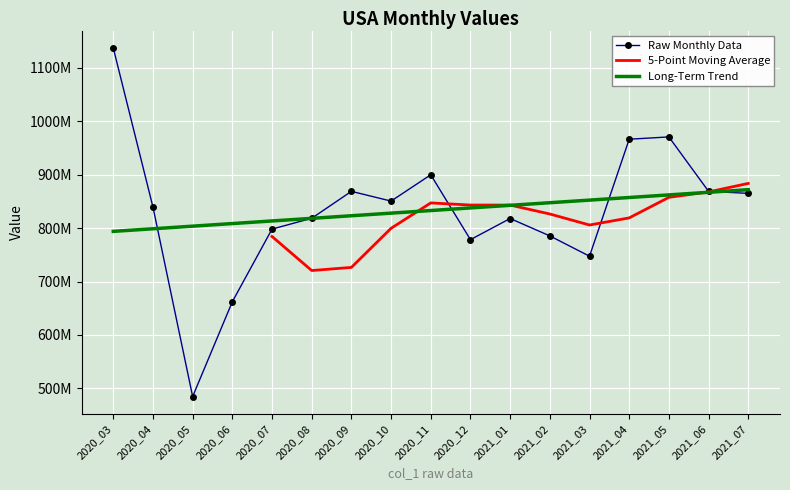

What is the sum of the Long-Term Trend values at 2021_02 and 2021_03?

1699931299.0